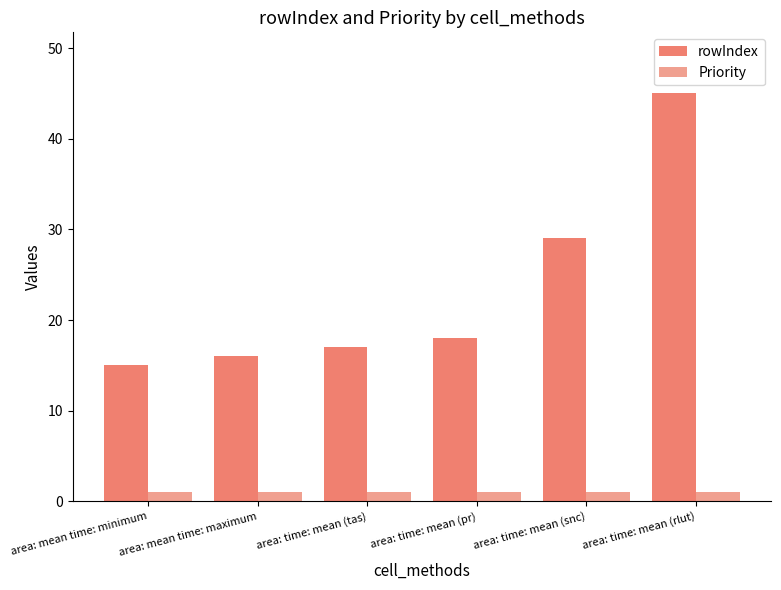

Which series has the largest range (max minus min)?

rowIndex